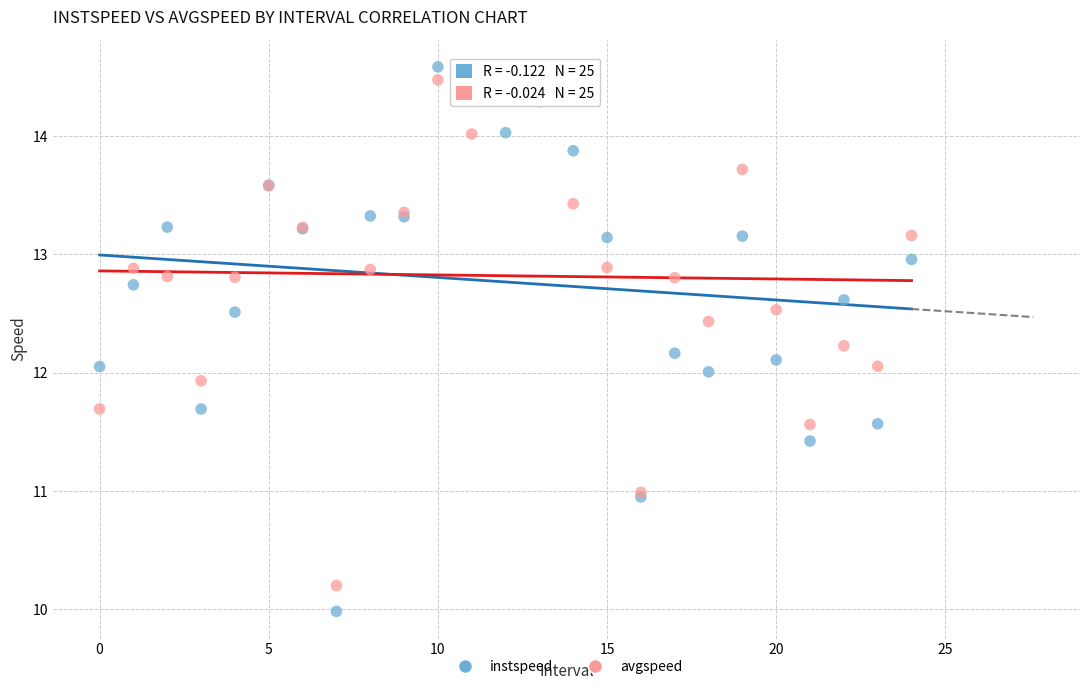

What are all the series names shown in the legend?

instspeed, avgspeed